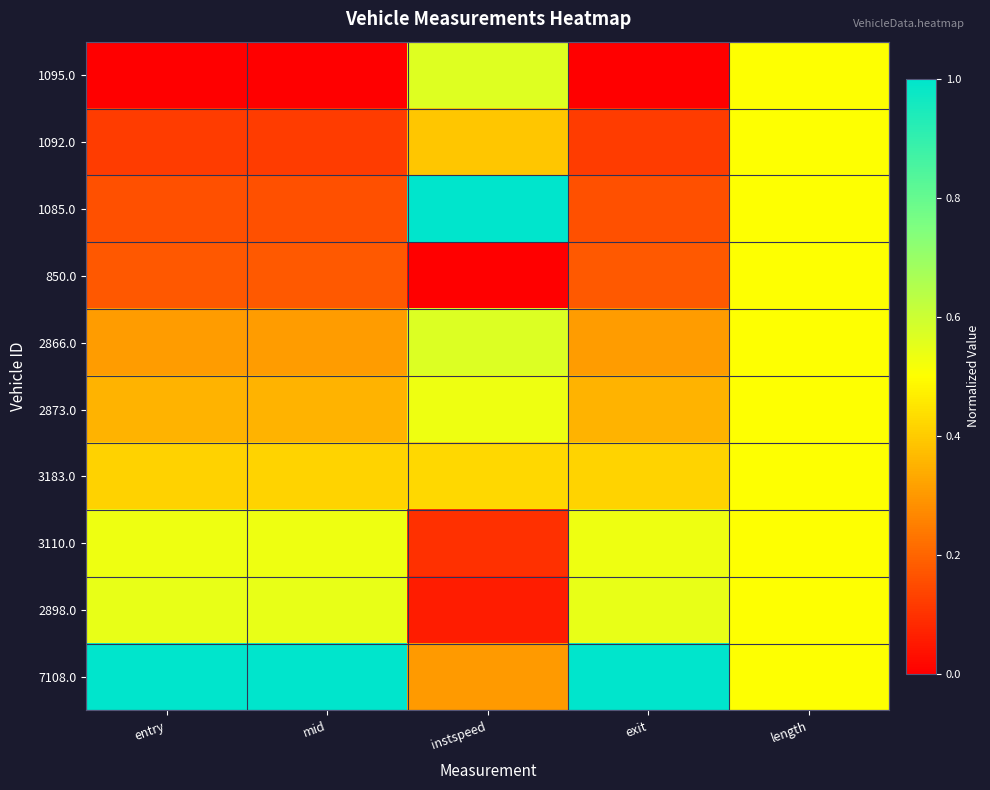

Reading left to right, transcribe all the data shown in this chart.

1095.0: entry=0.0	mid=0.0	instspeed=0.6	exit=0.0	length=0.5
1092.0: entry=0.1	mid=0.1	instspeed=0.4	exit=0.1	length=0.5
1085.0: entry=0.2	mid=0.2	instspeed=1.0	exit=0.2	length=0.5
850.0: entry=0.2	mid=0.2	instspeed=0.0	exit=0.2	length=0.5
2866.0: entry=0.3	mid=0.3	instspeed=0.6	exit=0.3	length=0.5
2873.0: entry=0.4	mid=0.4	instspeed=0.5	exit=0.4	length=0.5
3183.0: entry=0.4	mid=0.4	instspeed=0.4	exit=0.4	length=0.5
3110.0: entry=0.5	mid=0.5	instspeed=0.1	exit=0.5	length=0.5
2898.0: entry=0.5	mid=0.5	instspeed=0.1	exit=0.5	length=0.5
7108.0: entry=1.0	mid=1.0	instspeed=0.3	exit=1.0	length=0.5